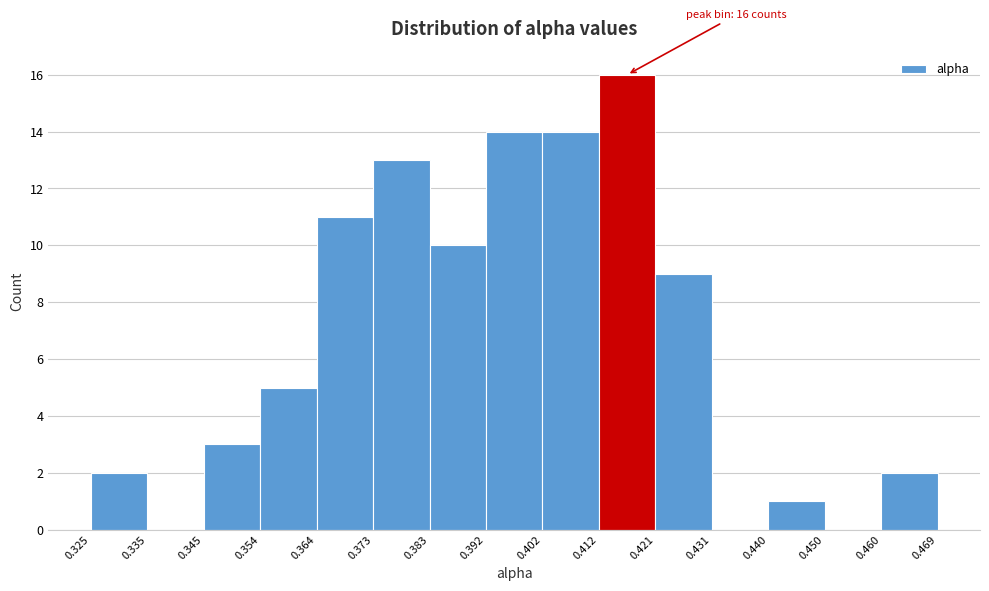

Over which range of the x-axis is the bar tallest?

0.412 to 0.421